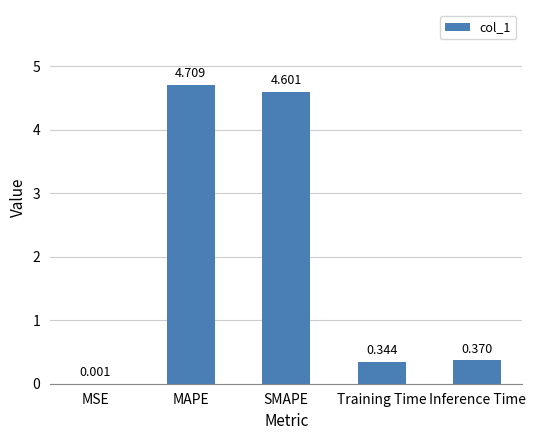

Where is the data nearest to the value 2?

Inference Time